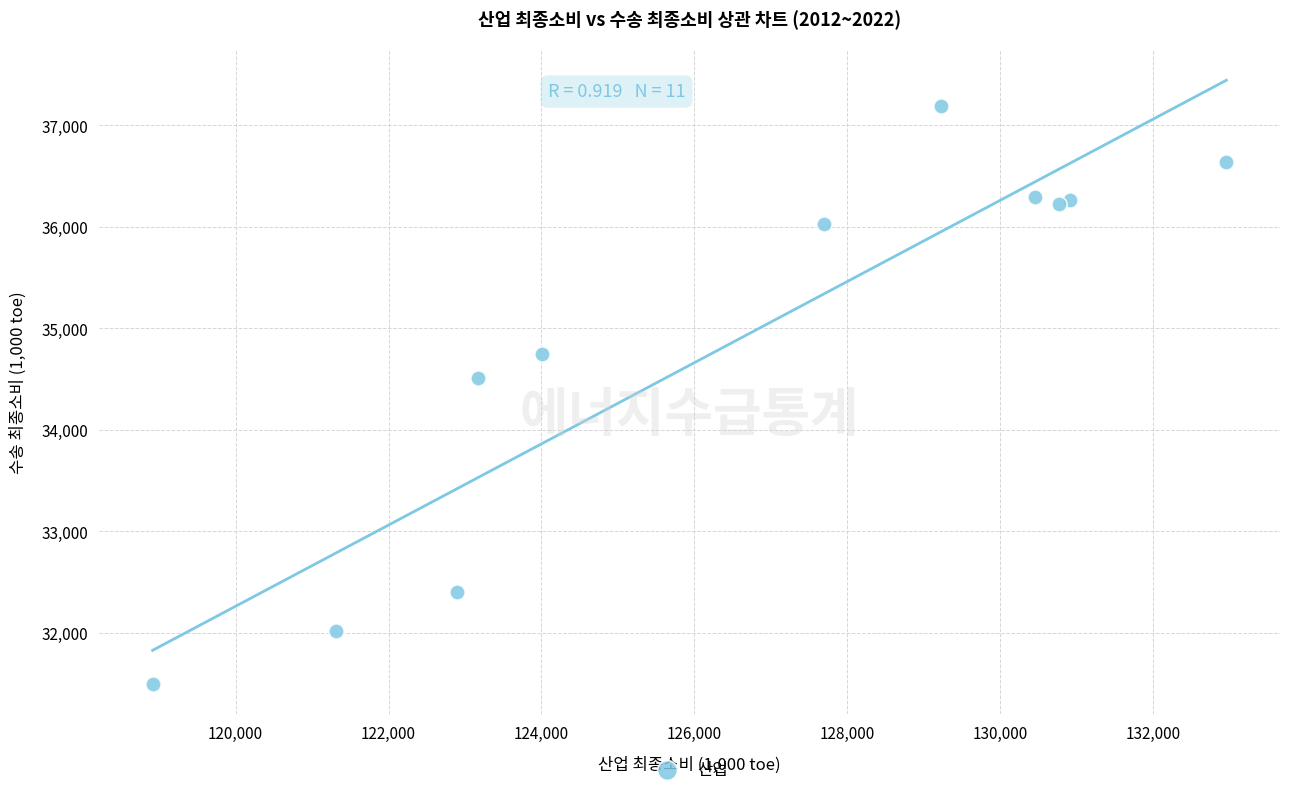

What Y value in the scatter plot is closest to 34348?

34510